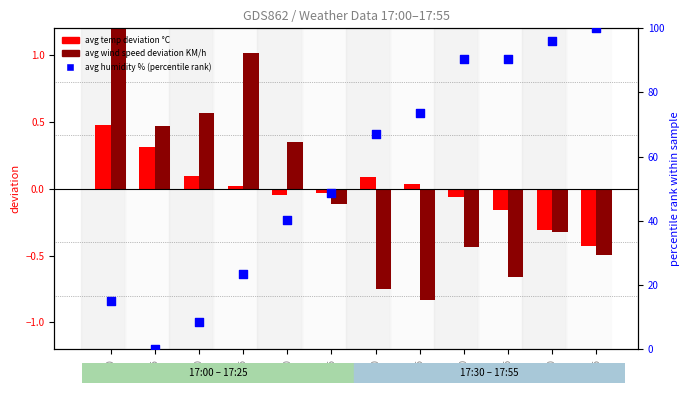

Which series reaches the minimum Y coordinate?

avg wind speed deviation KM/h